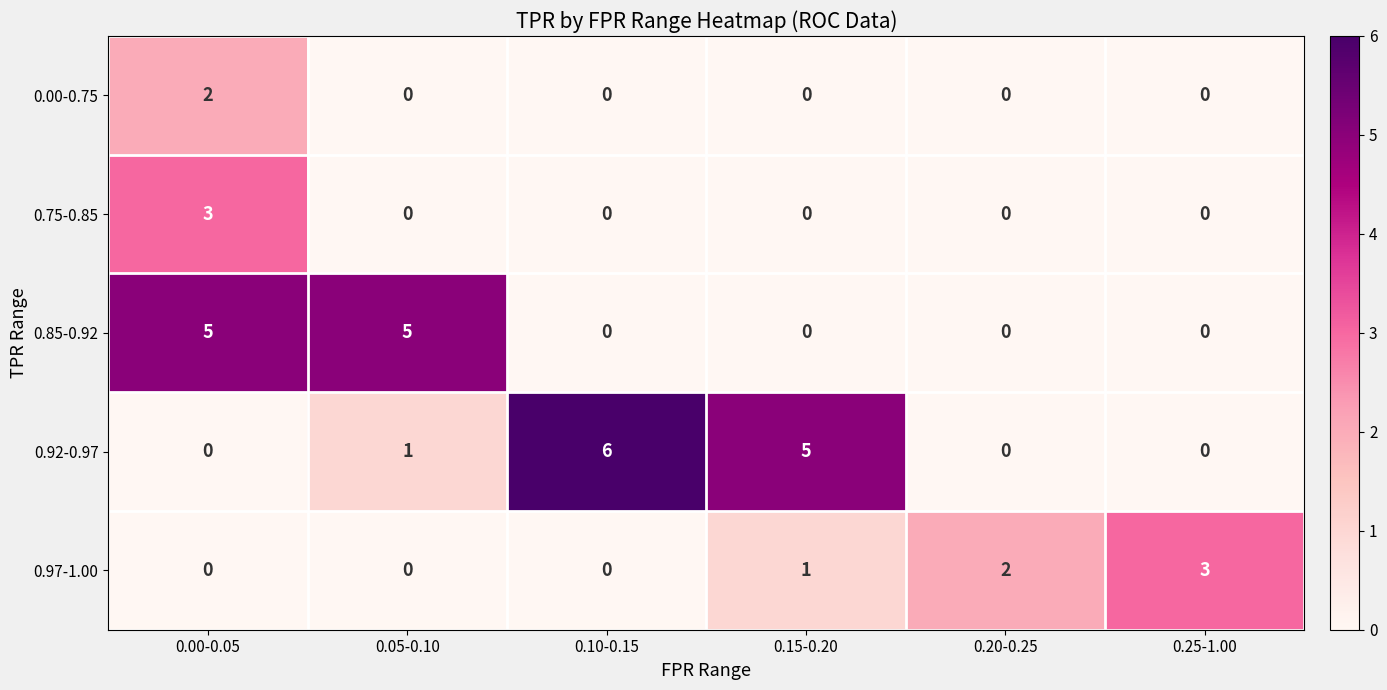

Count the 0.85-0.92 values in the range 0 to 5.

6